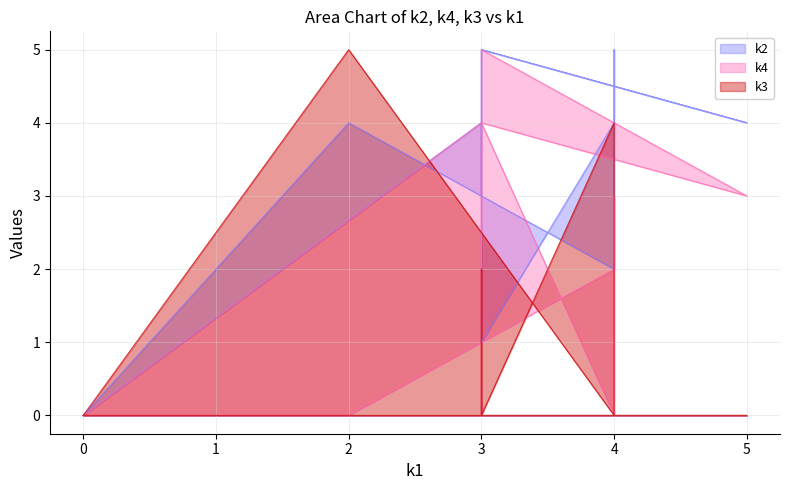

True or false: k4 has a value of -3 at 0.

False